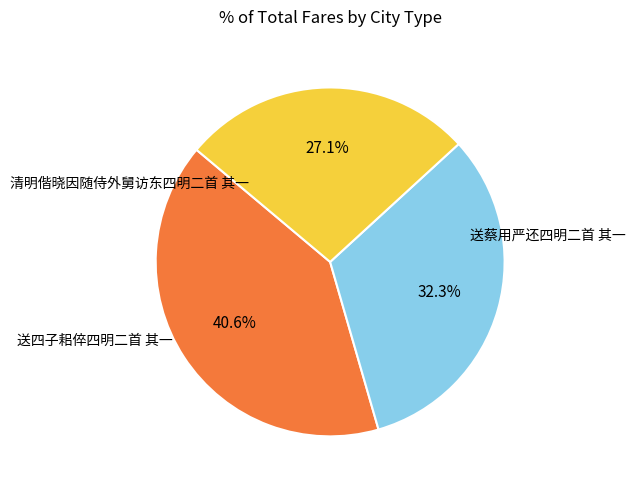

Is there a majority slice in this chart?

No